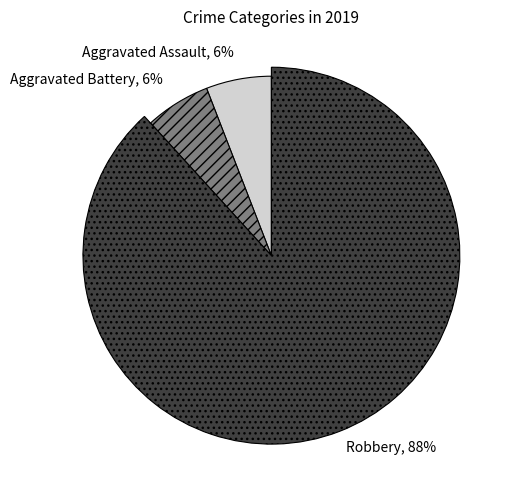

To the nearest percent, what percentage of the pie is Aggravated Assault?

6%